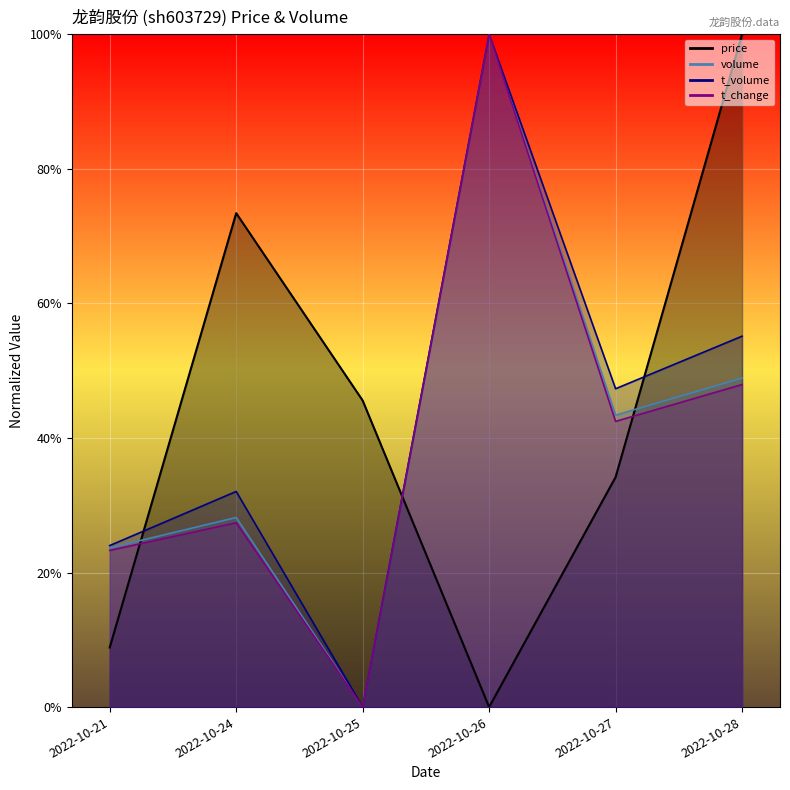

What is the difference between the maximum and minimum values in the t_change series?

1.0